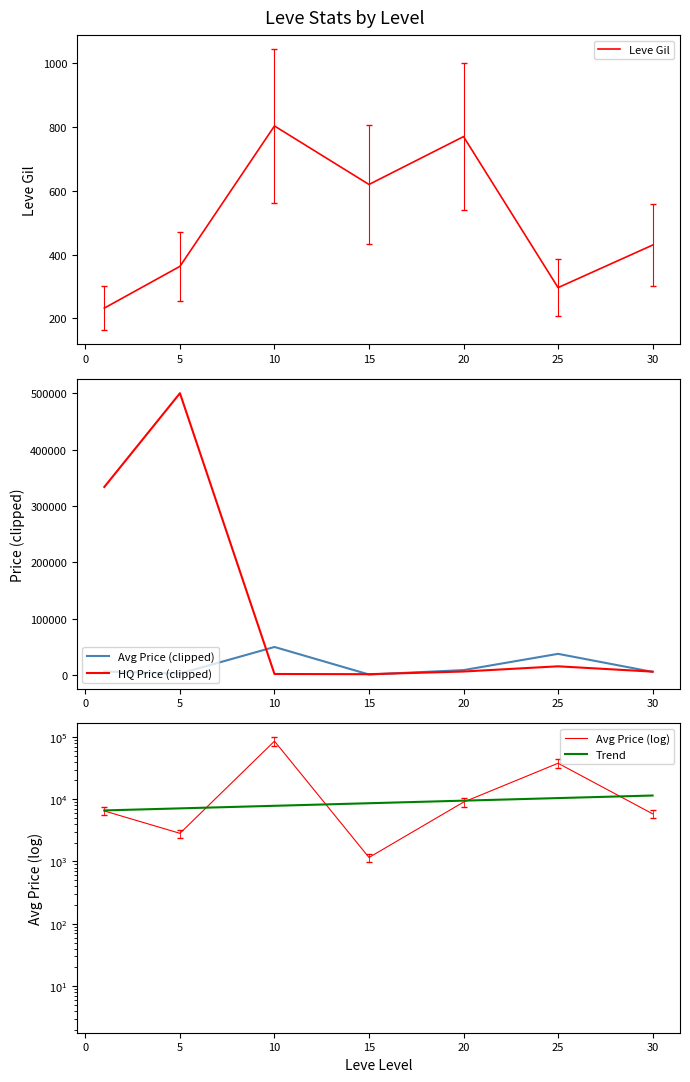

Where is Avg Price (clipped) nearest to the value 25580?

25